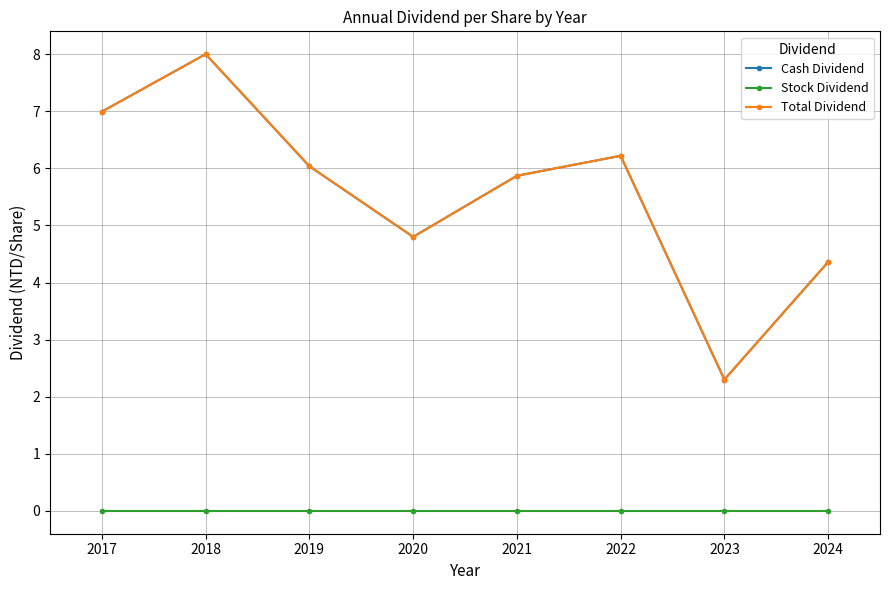

Where is the first local maximum for Total Dividend?

2018